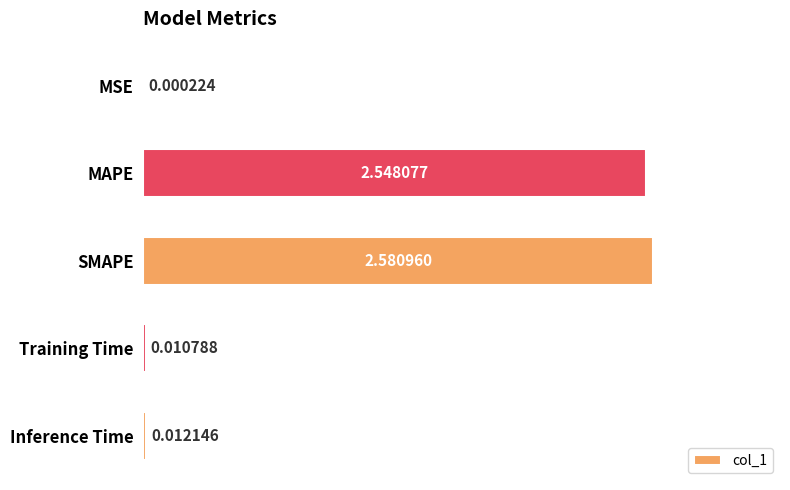

What is the average value?

1.0